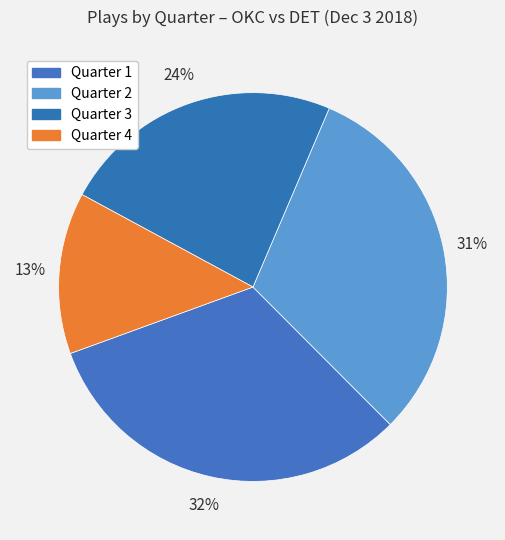

To the nearest percent, what is the average slice percentage?

25%